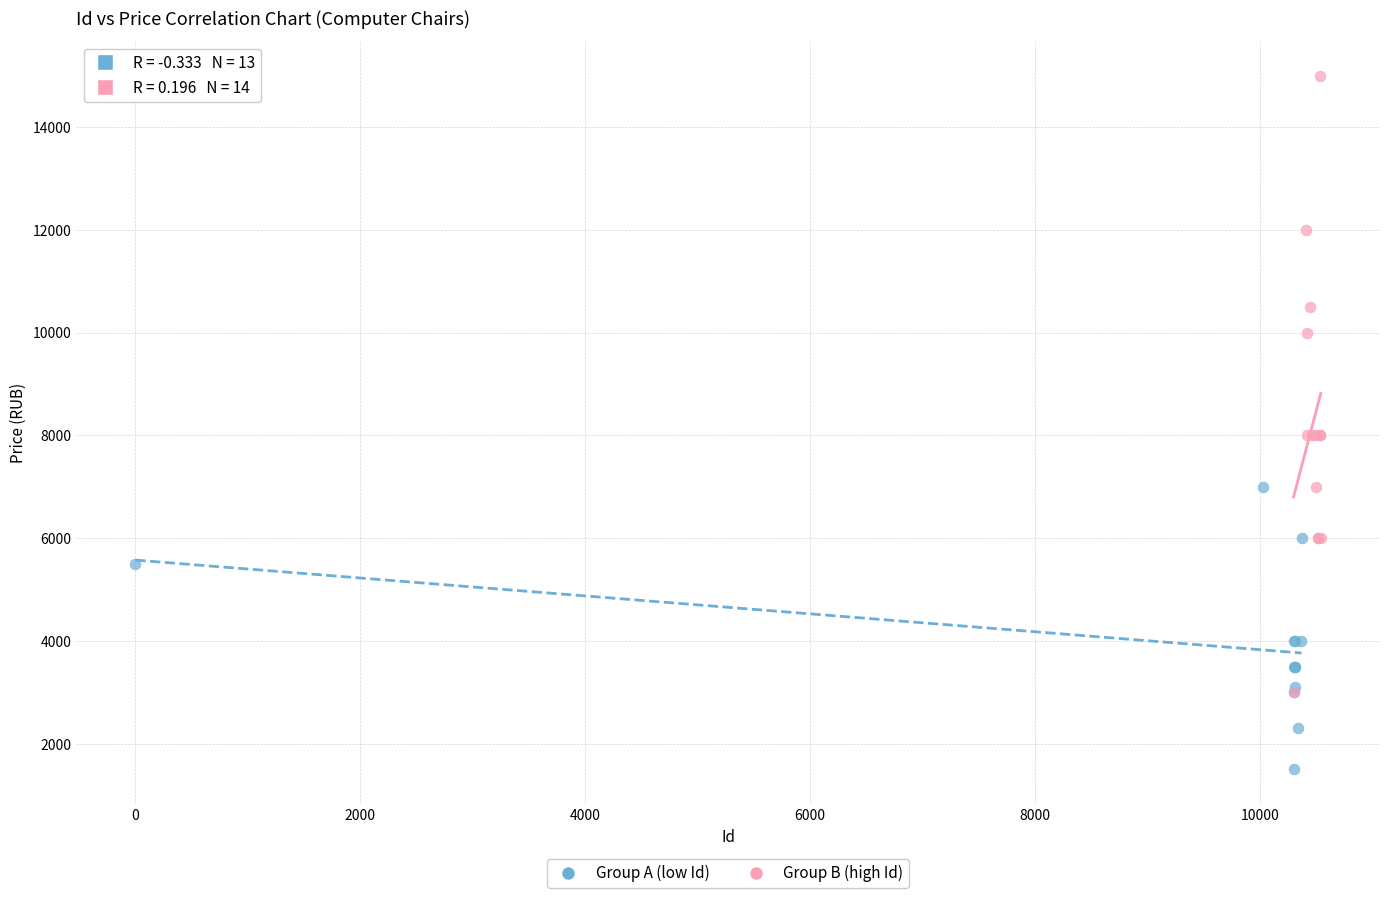

Which series reaches the minimum Y coordinate?

Group A (low Id)